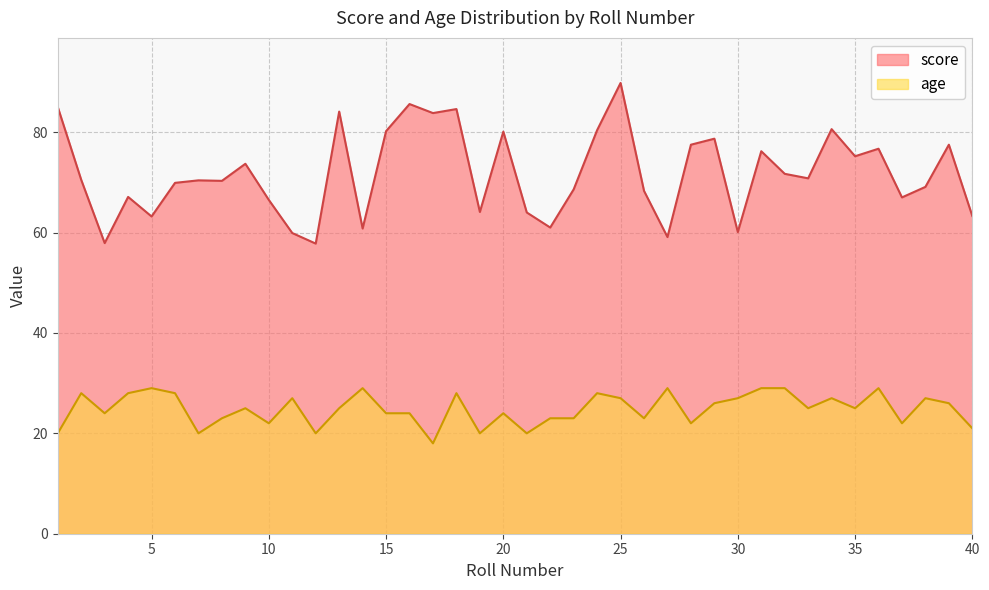

Reading right to left, list all the values displayed in this chart.

score: 63.3	77.5	69.1	67.0	76.7	75.2	80.6	70.8	71.7	76.2	60.1	78.7	77.5	59.1	68.3	89.8	80.4	68.6	61.0	64.0	80.1	64.1	84.6	83.8	85.6	80.2	60.8	84.1	57.8	59.9	66.5	73.7	70.3	70.4	69.9	63.2	67.1	57.9	70.5	85.0
age: 21.0	26.0	27.0	22.0	29.0	25.0	27.0	25.0	29.0	29.0	27.0	26.0	22.0	29.0	23.0	27.0	28.0	23.0	23.0	20.0	24.0	20.0	28.0	18.0	24.0	24.0	29.0	25.0	20.0	27.0	22.0	25.0	23.0	20.0	28.0	29.0	28.0	24.0	28.0	20.0